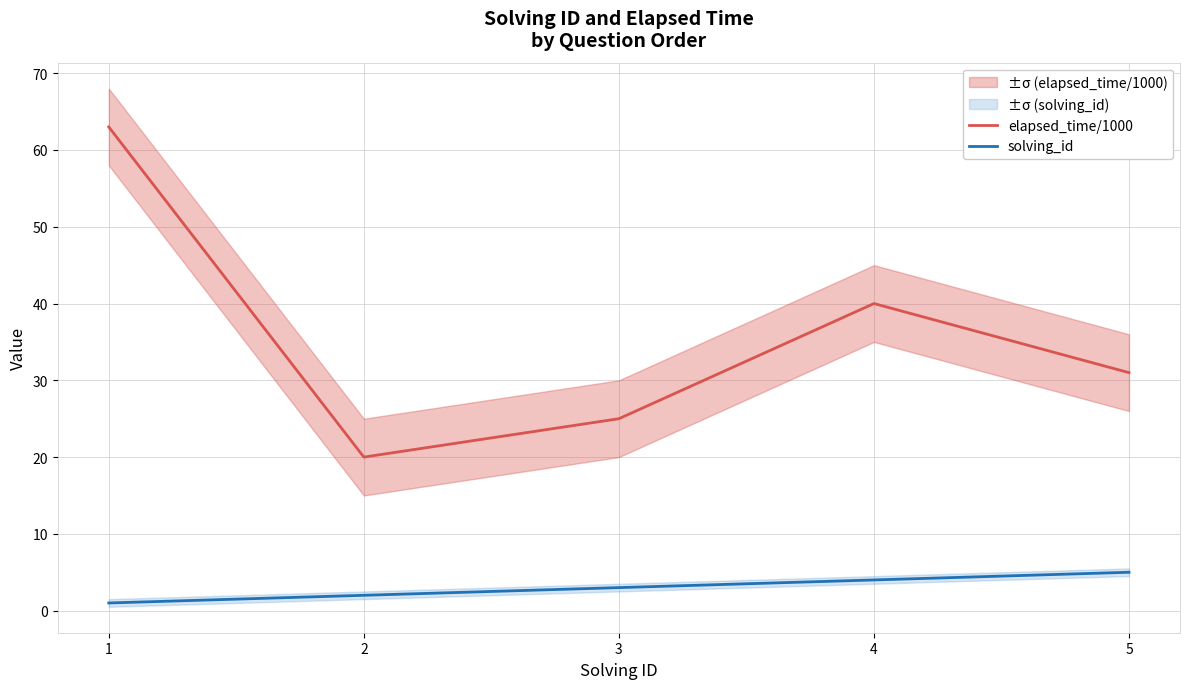

What are all the series names shown in the legend?

elapsed_time/1000, solving_id